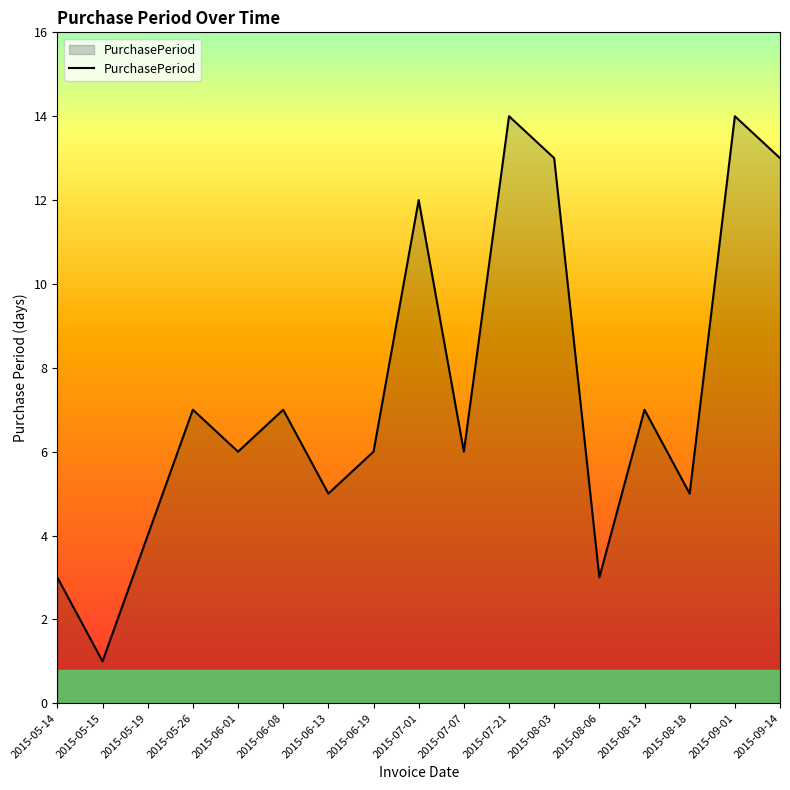

What is the minimum value shown in the chart?

1